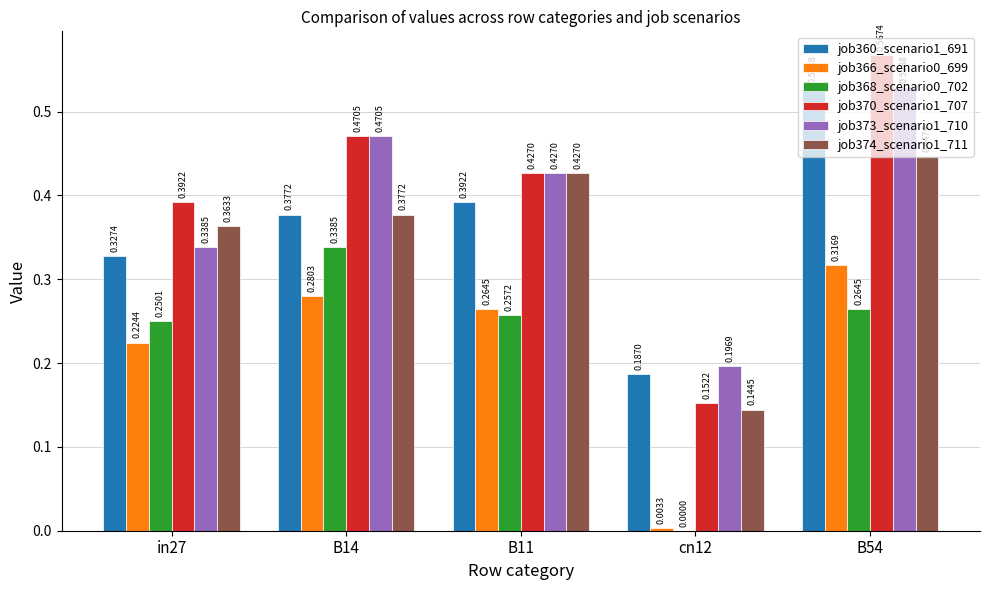

At which category is the sum across all series the highest?

B54